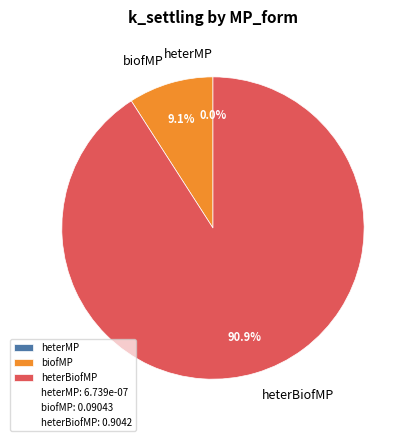

Do biofMP and heterBiofMP together represent more than half of the pie?

Yes